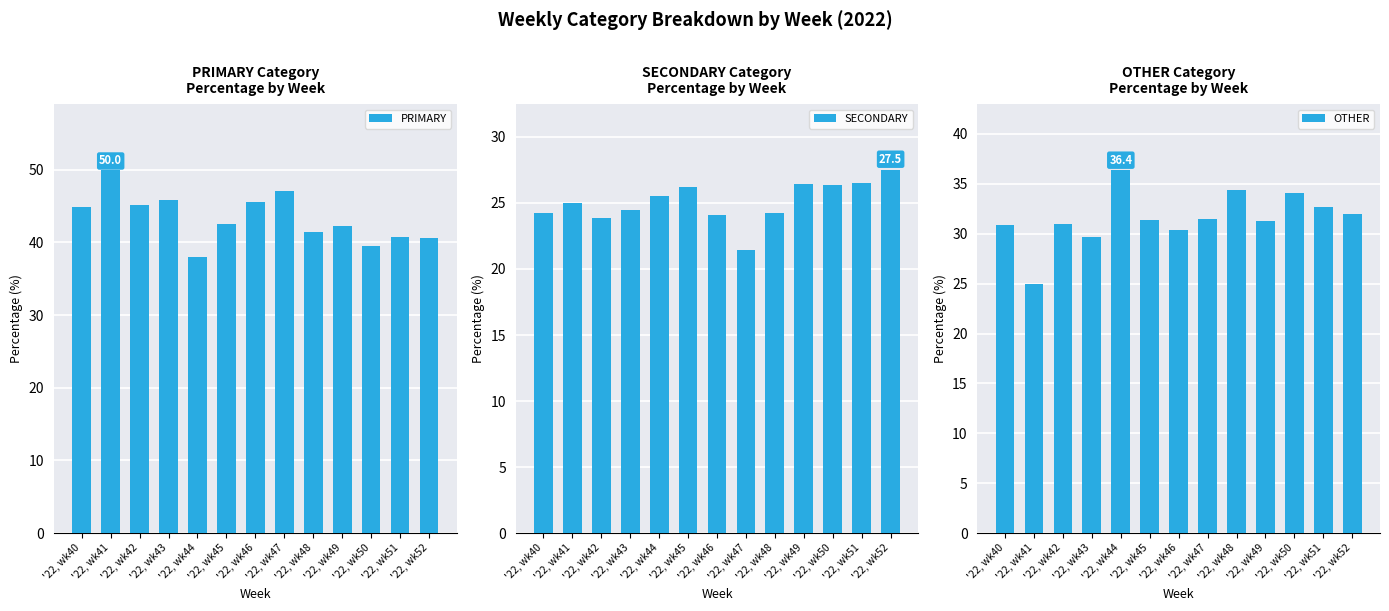

Reading left to right, list all the values displayed in this chart.

PRIMARY: '22, wk40=44.9	'22, wk41=50.0	'22, wk42=45.2	'22, wk43=45.8	'22, wk44=38.0	'22, wk45=42.5	'22, wk46=45.5	'22, wk47=47.1	'22, wk48=41.4	'22, wk49=42.2	'22, wk50=39.5	'22, wk51=40.8	'22, wk52=40.5
SECONDARY: '22, wk40=24.2	'22, wk41=25.0	'22, wk42=23.9	'22, wk43=24.5	'22, wk44=25.6	'22, wk45=26.2	'22, wk46=24.1	'22, wk47=21.4	'22, wk48=24.2	'22, wk49=26.4	'22, wk50=26.4	'22, wk51=26.5	'22, wk52=27.5
OTHER: '22, wk40=30.9	'22, wk41=25.0	'22, wk42=31.0	'22, wk43=29.7	'22, wk44=36.4	'22, wk45=31.3	'22, wk46=30.4	'22, wk47=31.5	'22, wk48=34.3	'22, wk49=31.3	'22, wk50=34.1	'22, wk51=32.7	'22, wk52=31.9